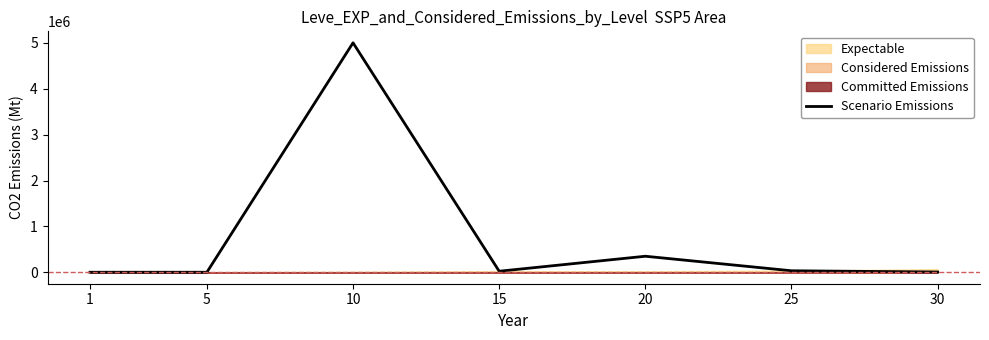

Reading left to right, transcribe all the data shown in this chart.

1=165.1	5=0.0	10=5002251.0	15=22251.3	20=349092.0	25=32212.0	30=5000.0